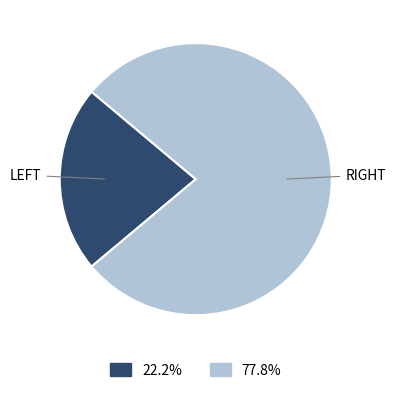

How many segments does this pie chart have?

2